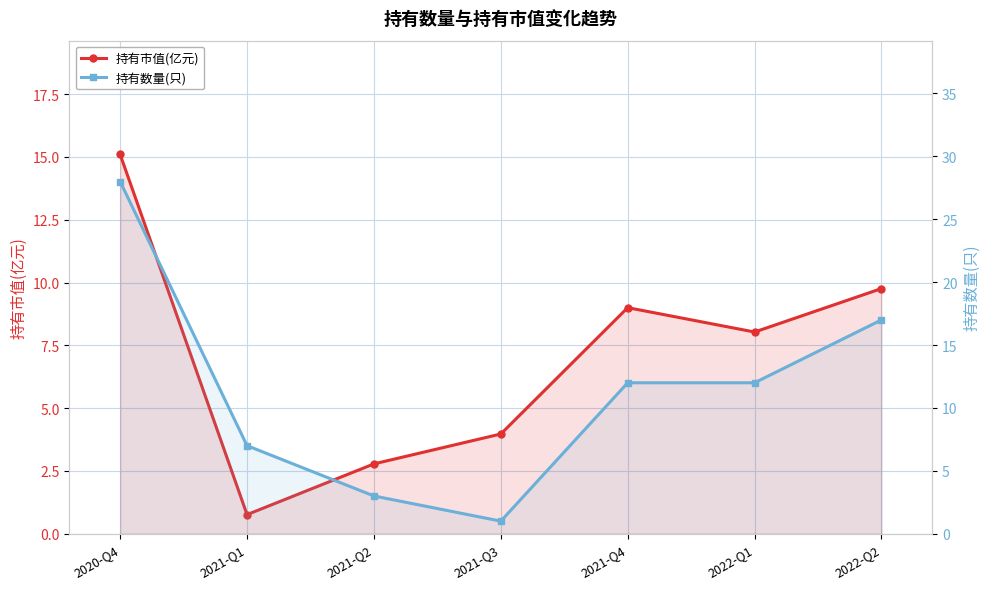

Which series has the largest range (max minus min)?

持有数量(只)